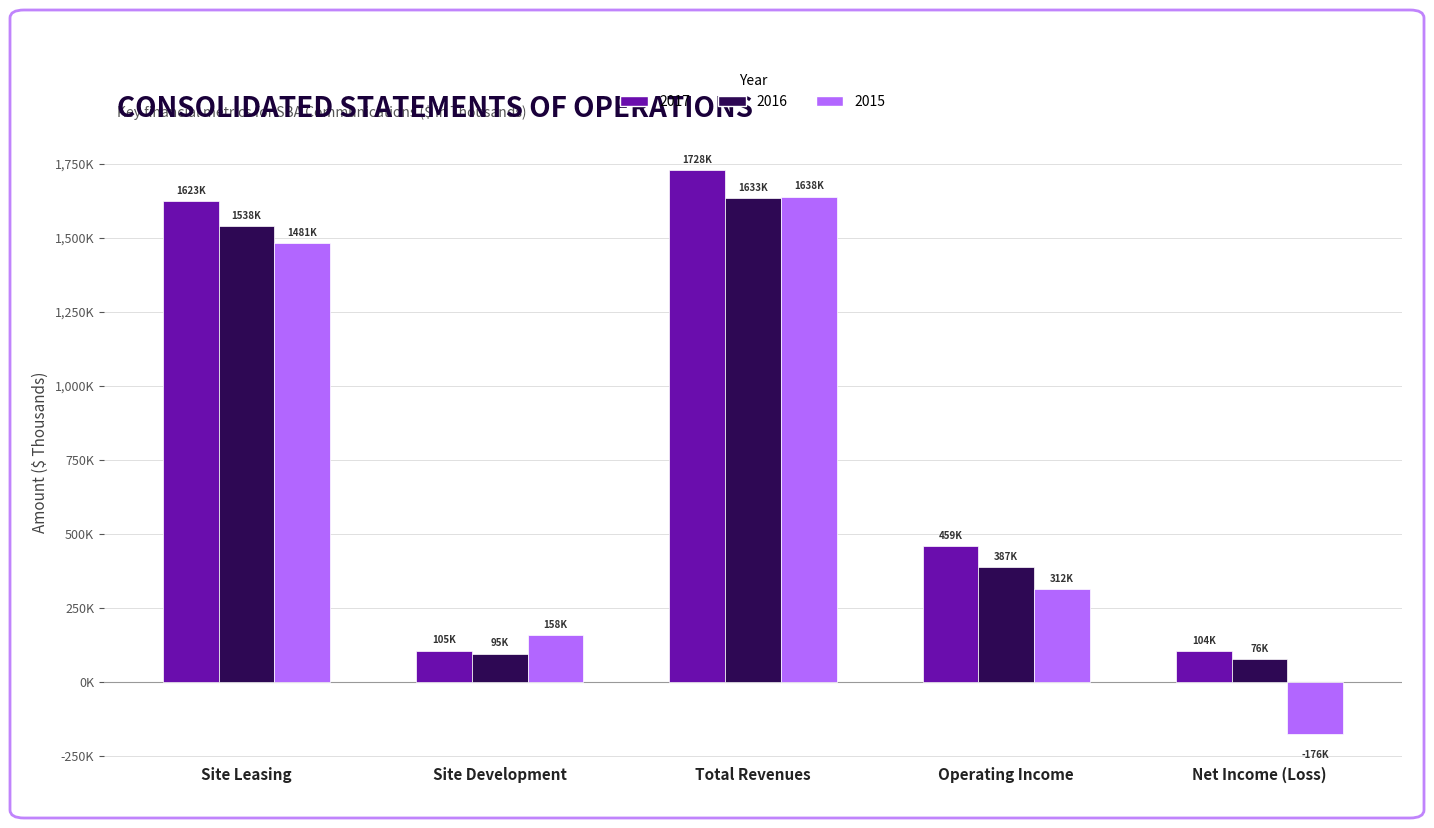

Are the bars grouped side by side (vs. stacked)?

Yes